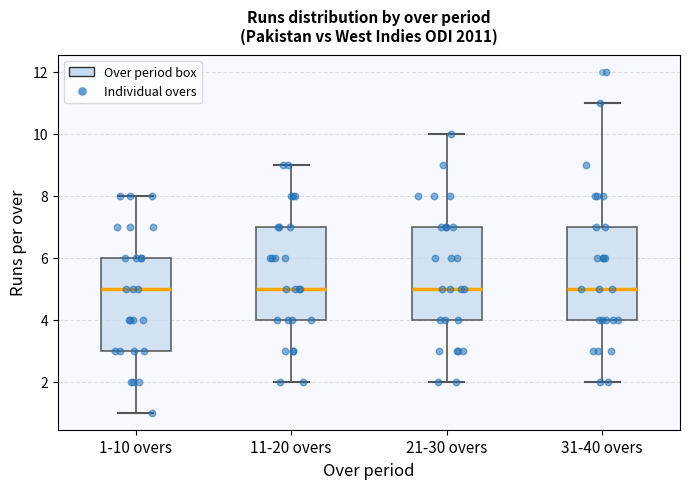

Reading left to right, transcribe this box plot: for each box, give where its median line is, the range the box spans, and where its two whiskers end, as read against the y-axis. The values are not printed on the chart, so give them approximately, as read against the axis.

1-10 overs: median 5, box 3 to 6, whiskers 1 to 8
11-20 overs: median 5, box 4 to 7, whiskers 2 to 9
21-30 overs: median 5, box 4 to 7, whiskers 2 to 10
31-40 overs: median 5, box 4 to 7, whiskers 2 to 11